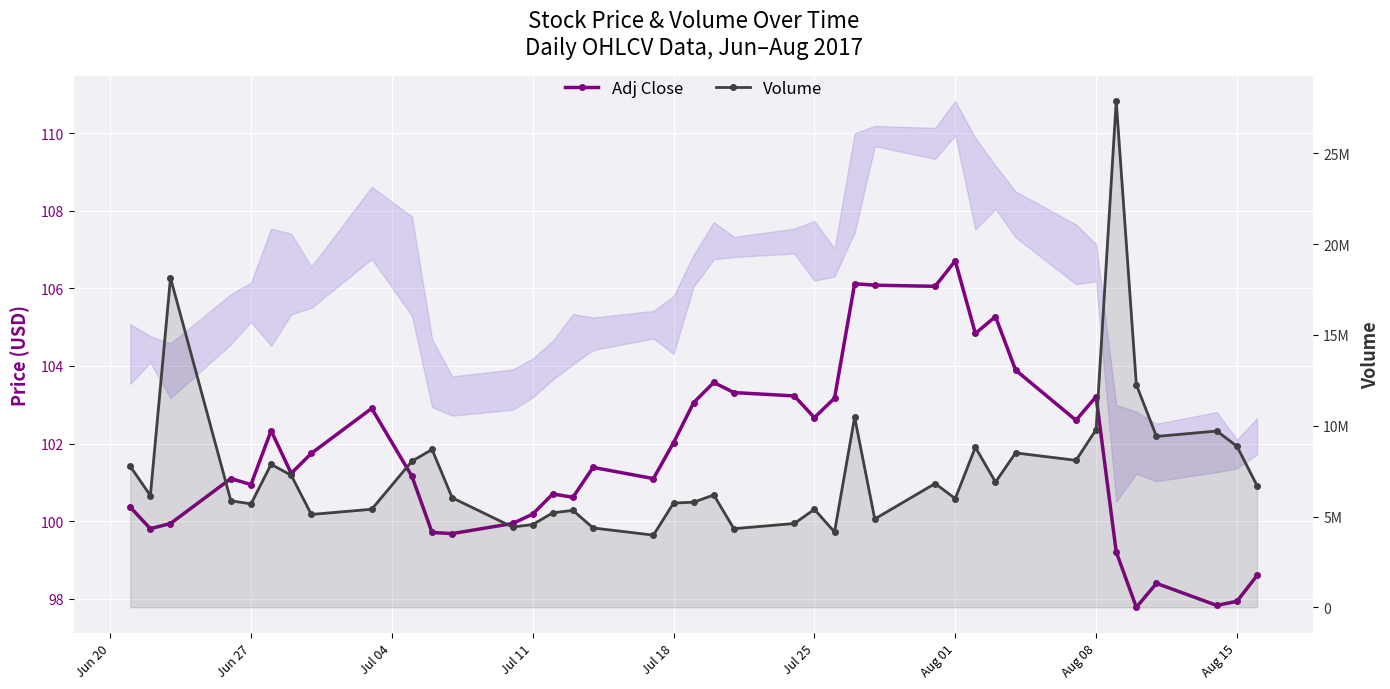

How many lines are shown in the chart?

2